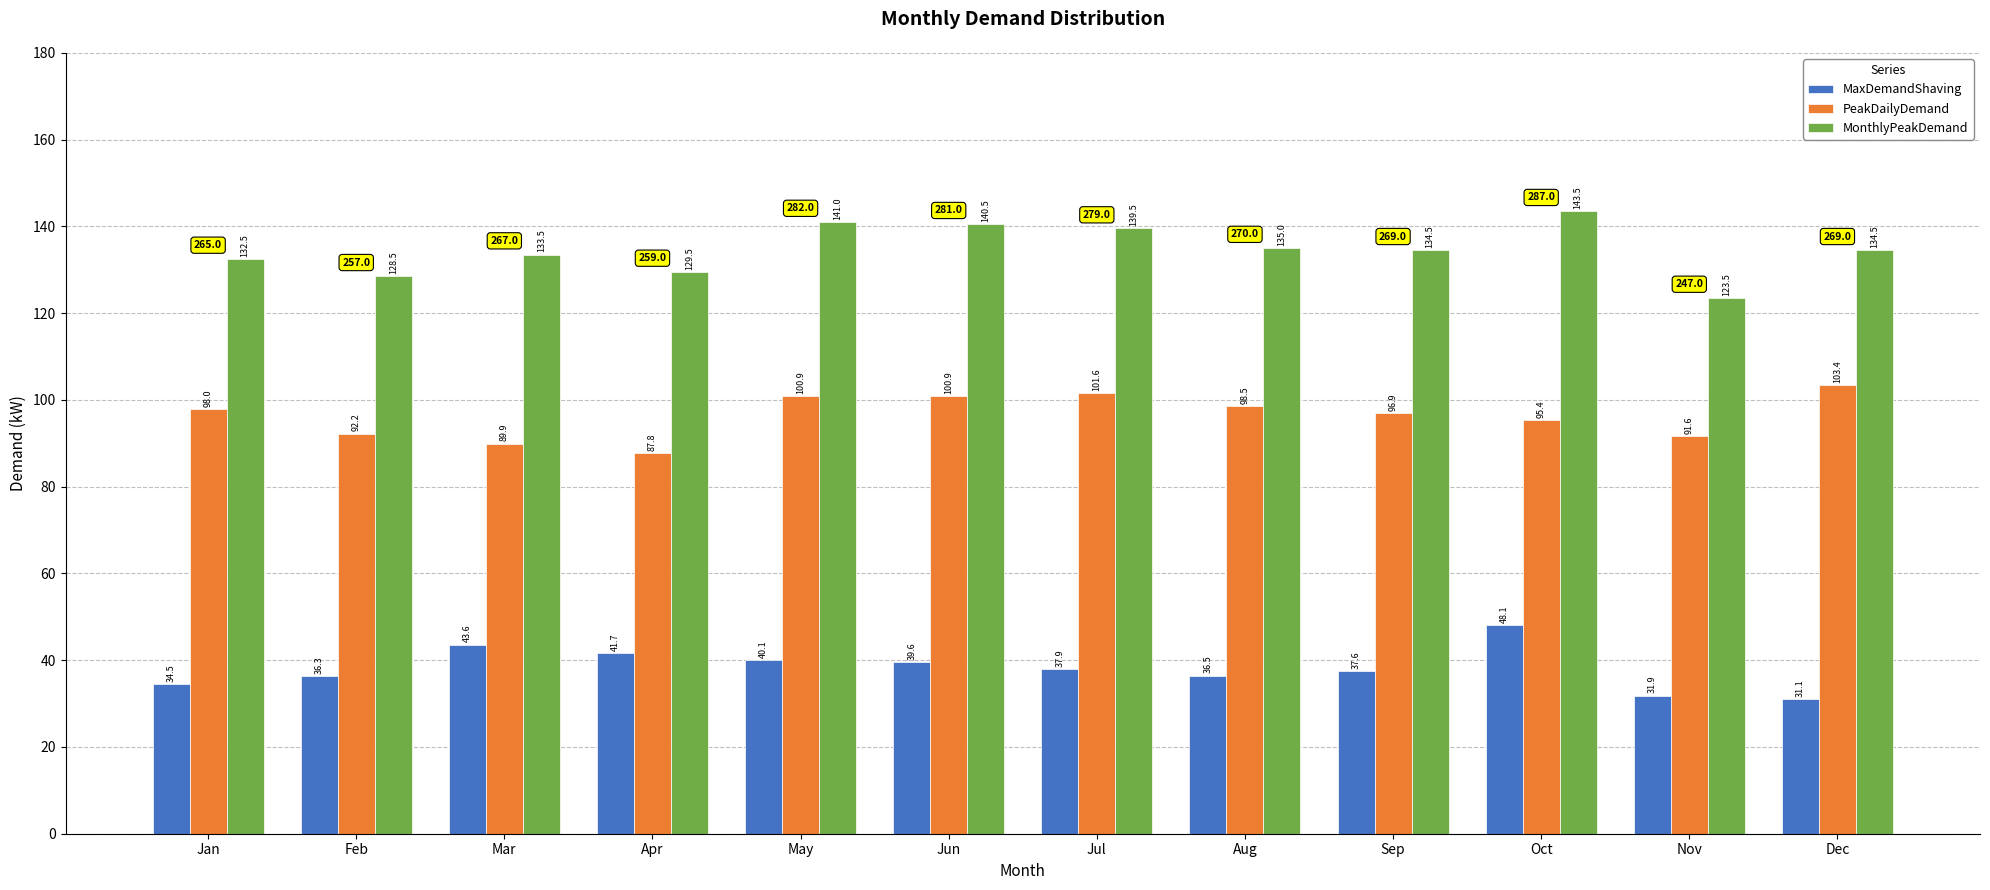

How many data points in MaxDemandShaving are less than 37?

5